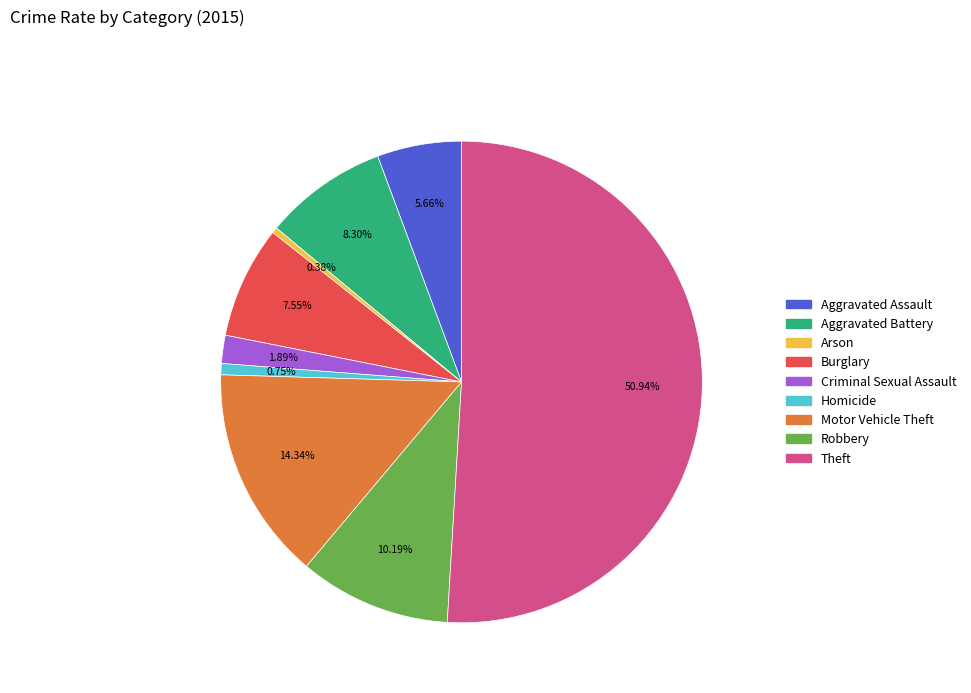

Which slice represents more than half of the pie?

Theft